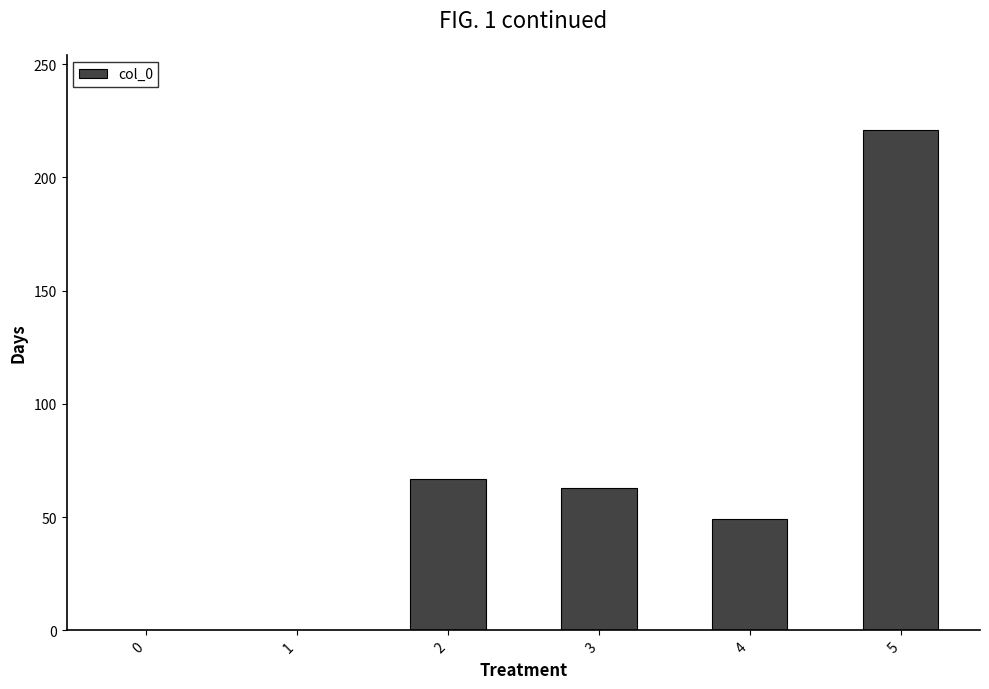

Where is the data nearest to the value 110?

2